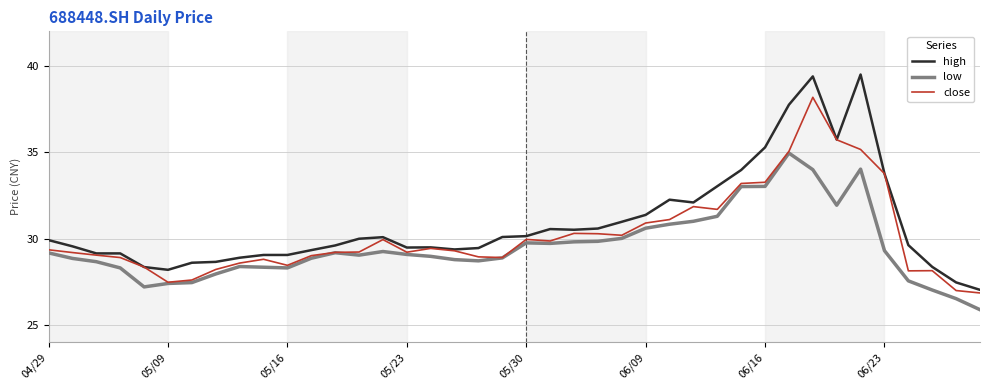

What is the maximum value for close?

38.2